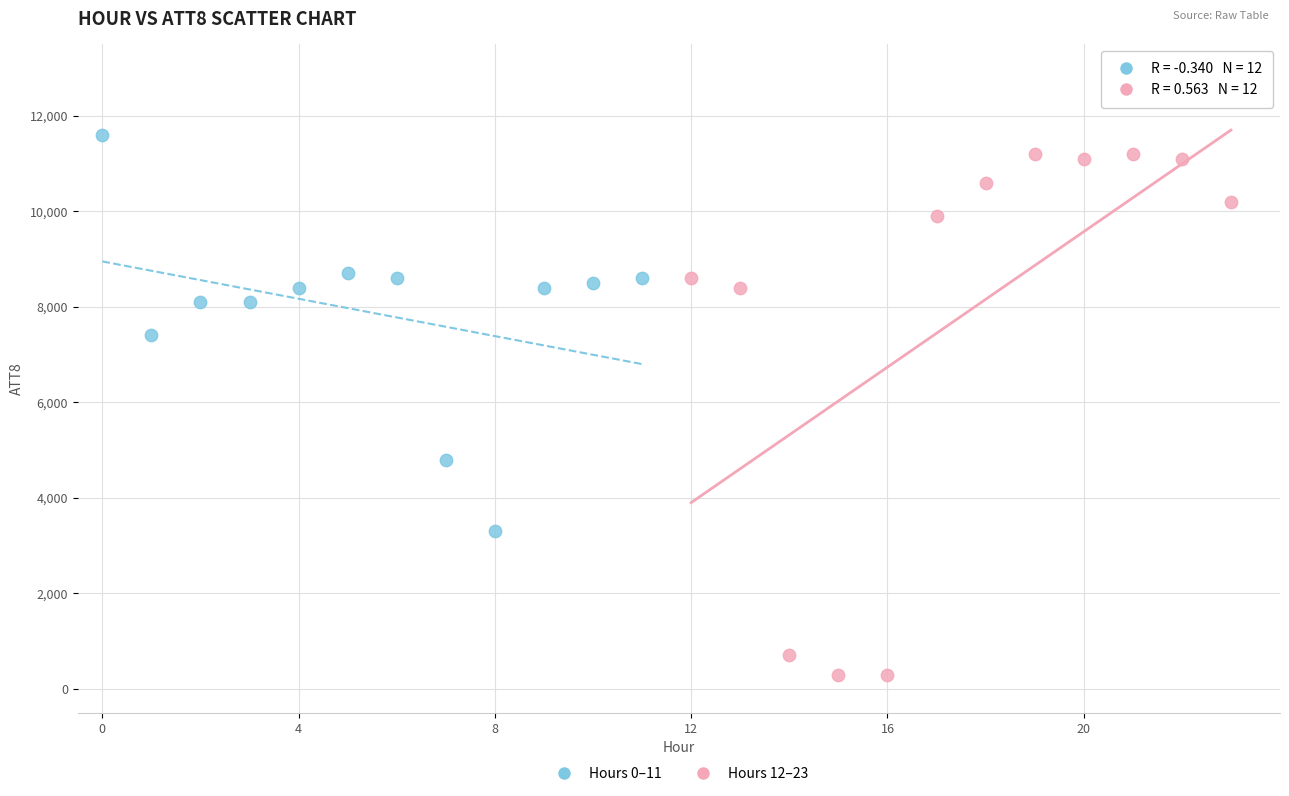

Which series has the largest Y range (max minus min)?

Hours 12–23